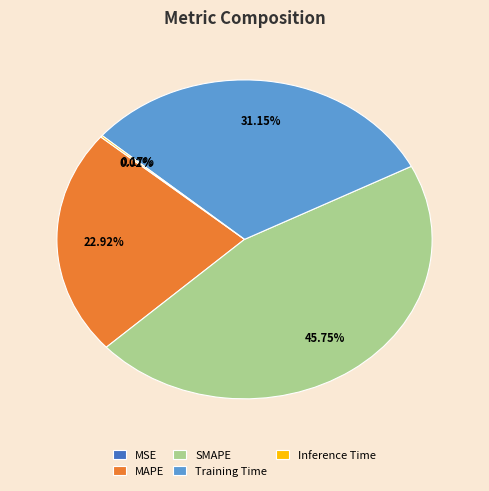

Which has a higher value, SMAPE or Training Time?

SMAPE